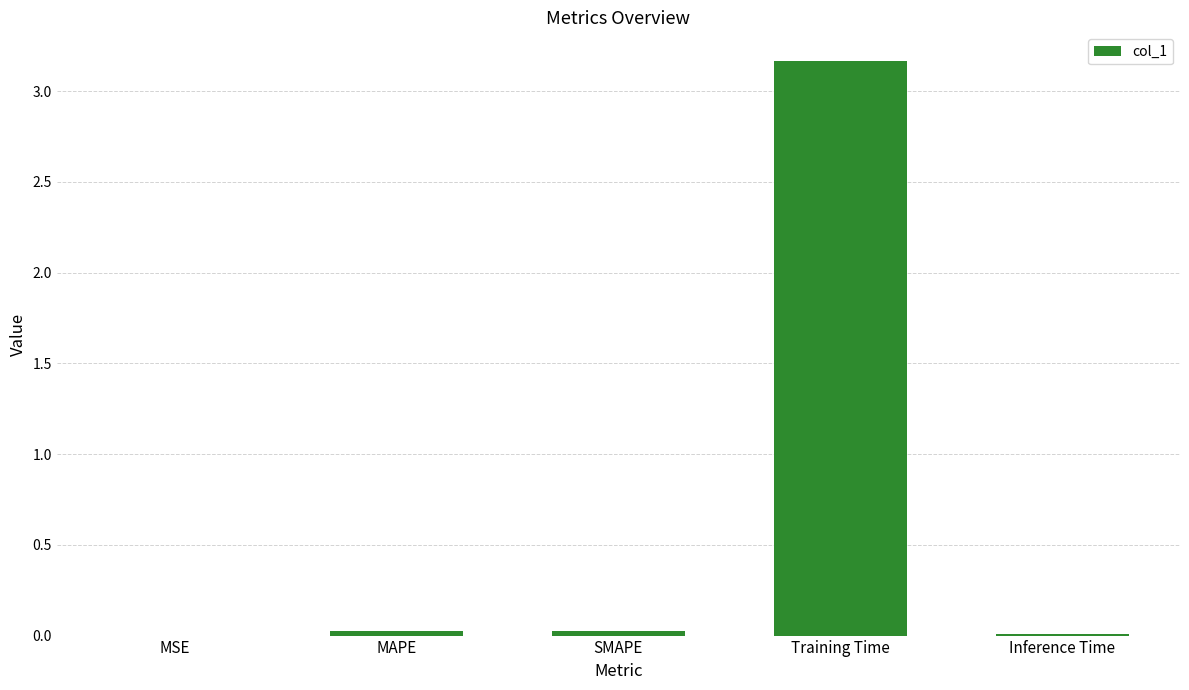

At which category does the chart reach its peak across all series?

Training Time